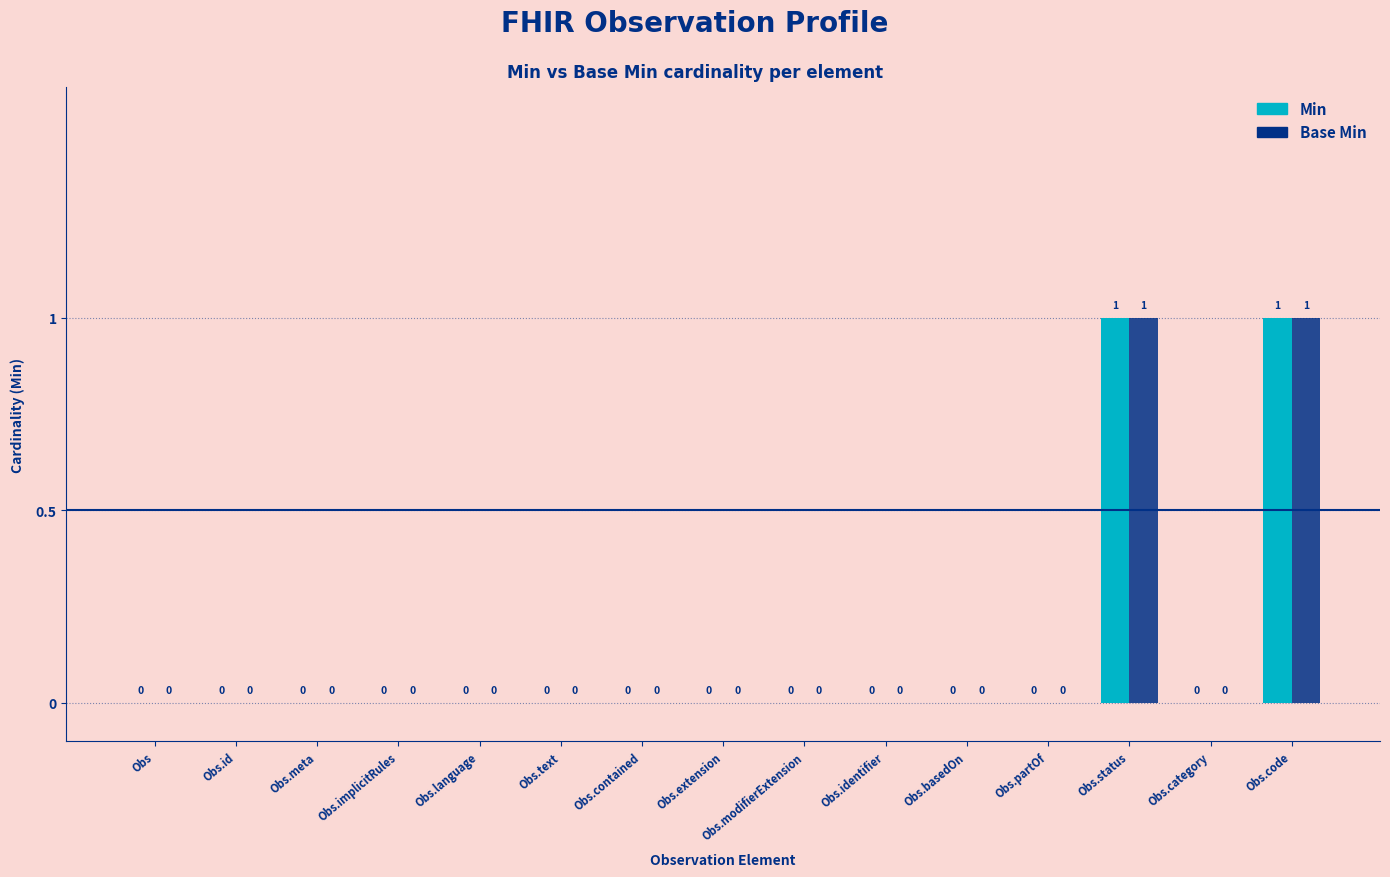

Is the value of Min at Obs.id greater than the value of Base Min at Obs.code?

No